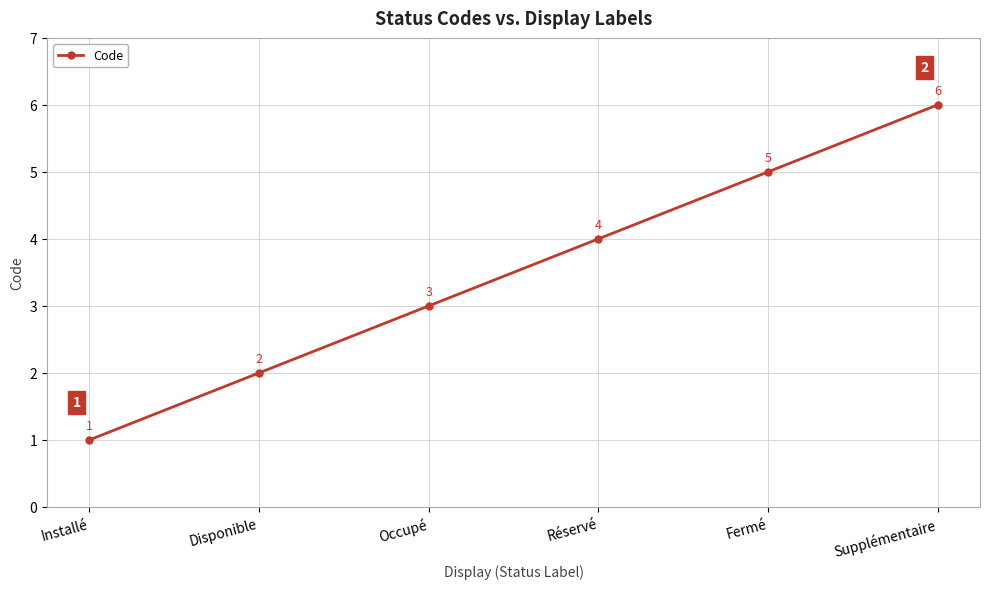

How many data points does each series have?

6